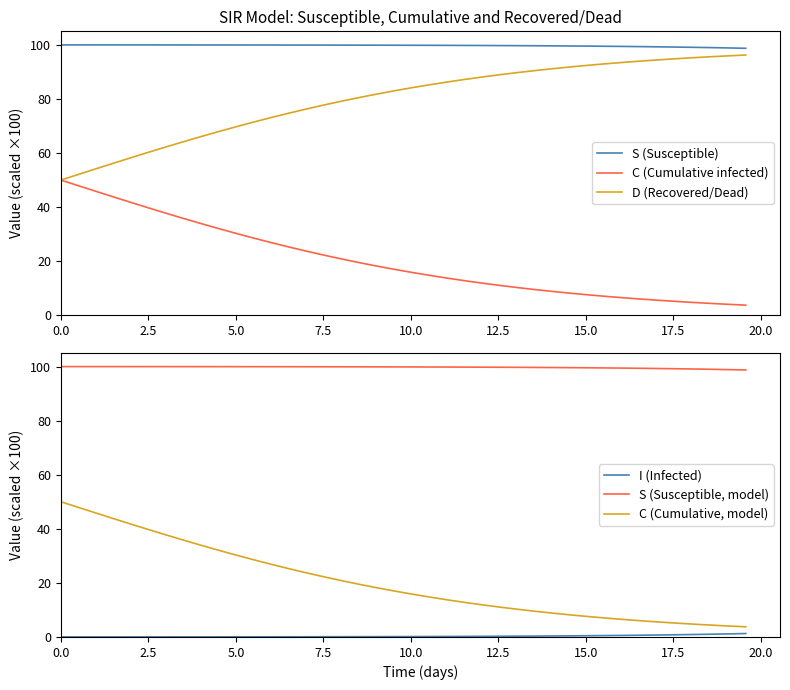

Which series has the largest total across all categories?

S (Susceptible)